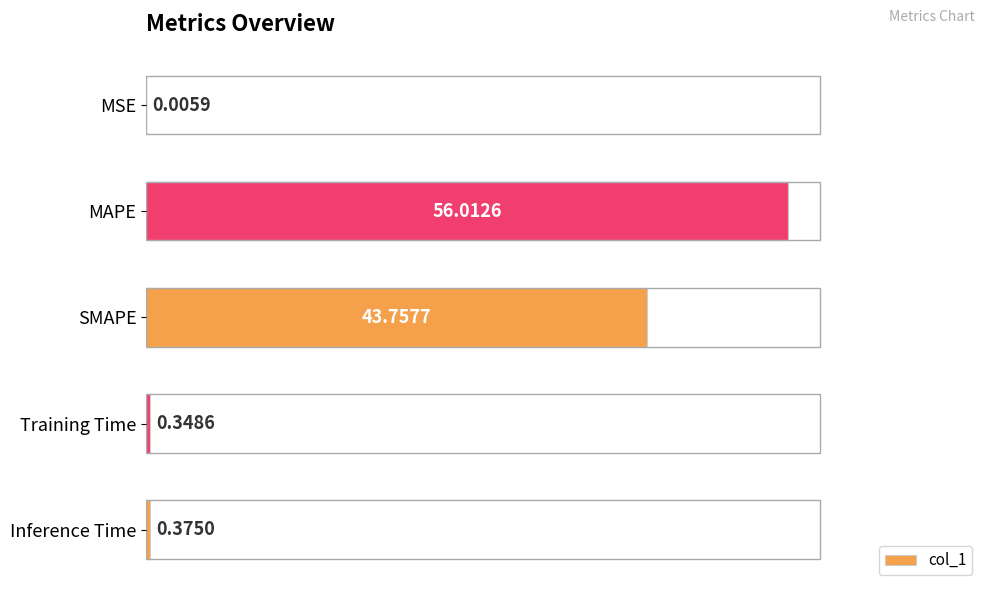

Which category has the highest value across all series?

MAPE